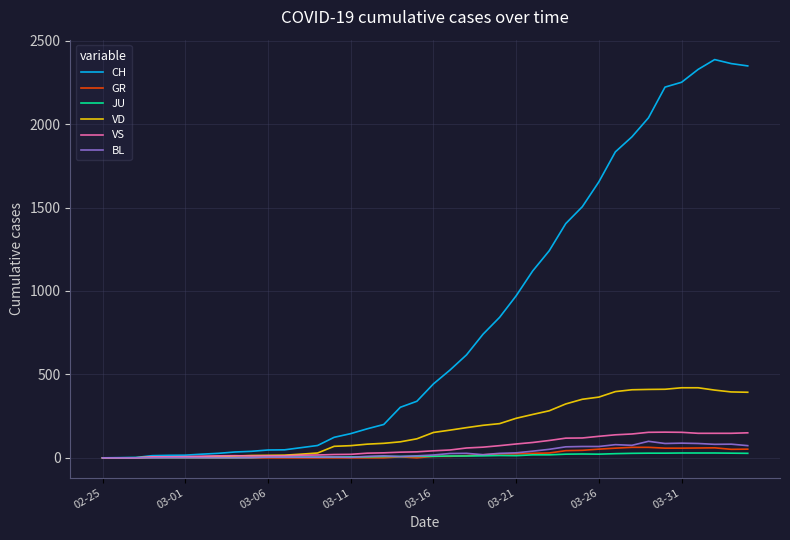

Which series has the largest range (max minus min)?

CH